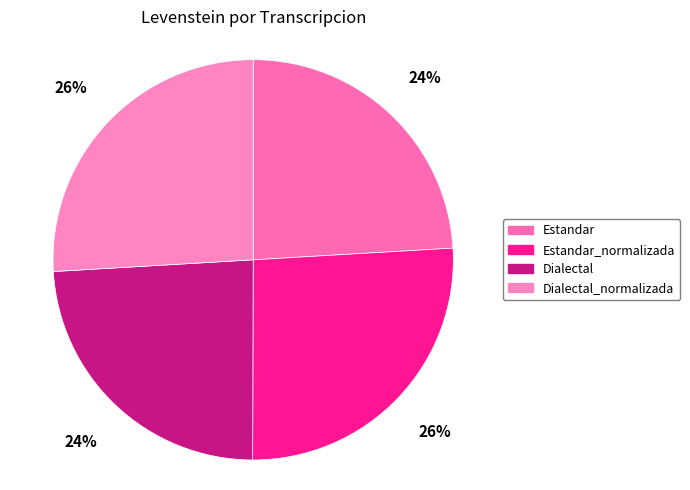

How many segments does this pie chart have?

4